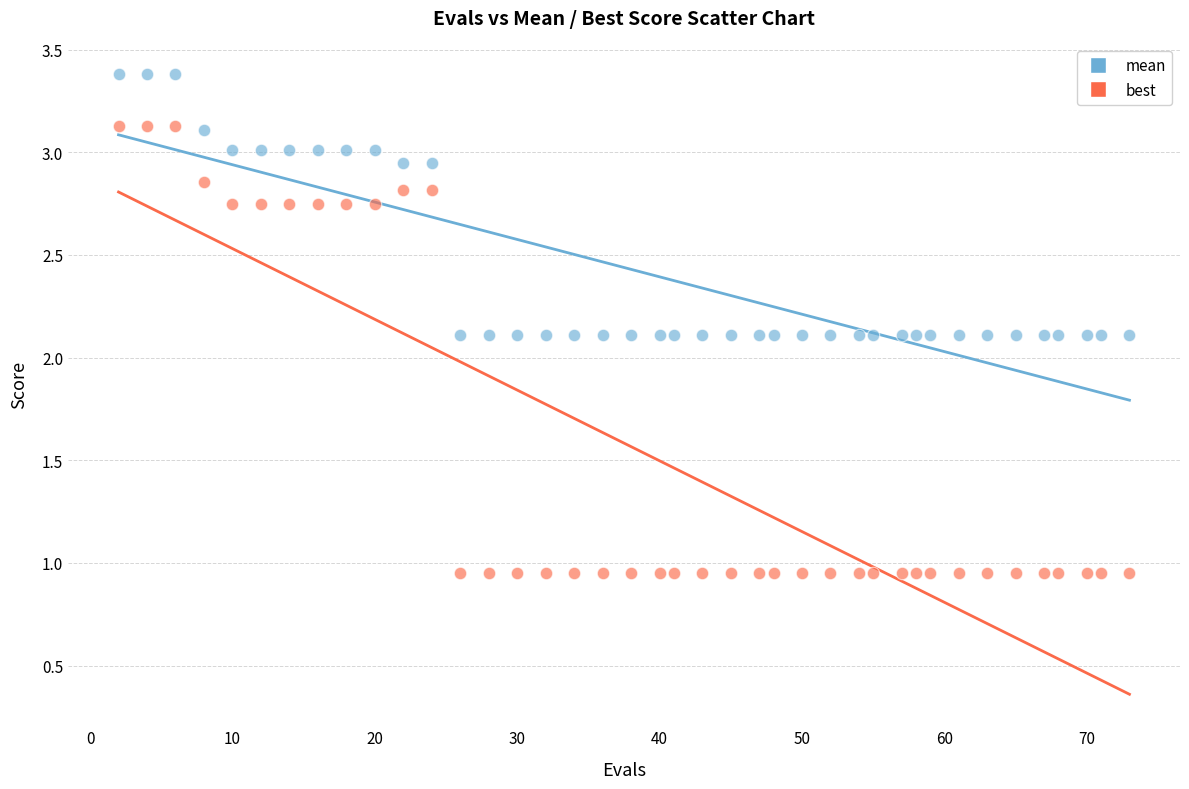

Which series contains the highest Y value?

mean